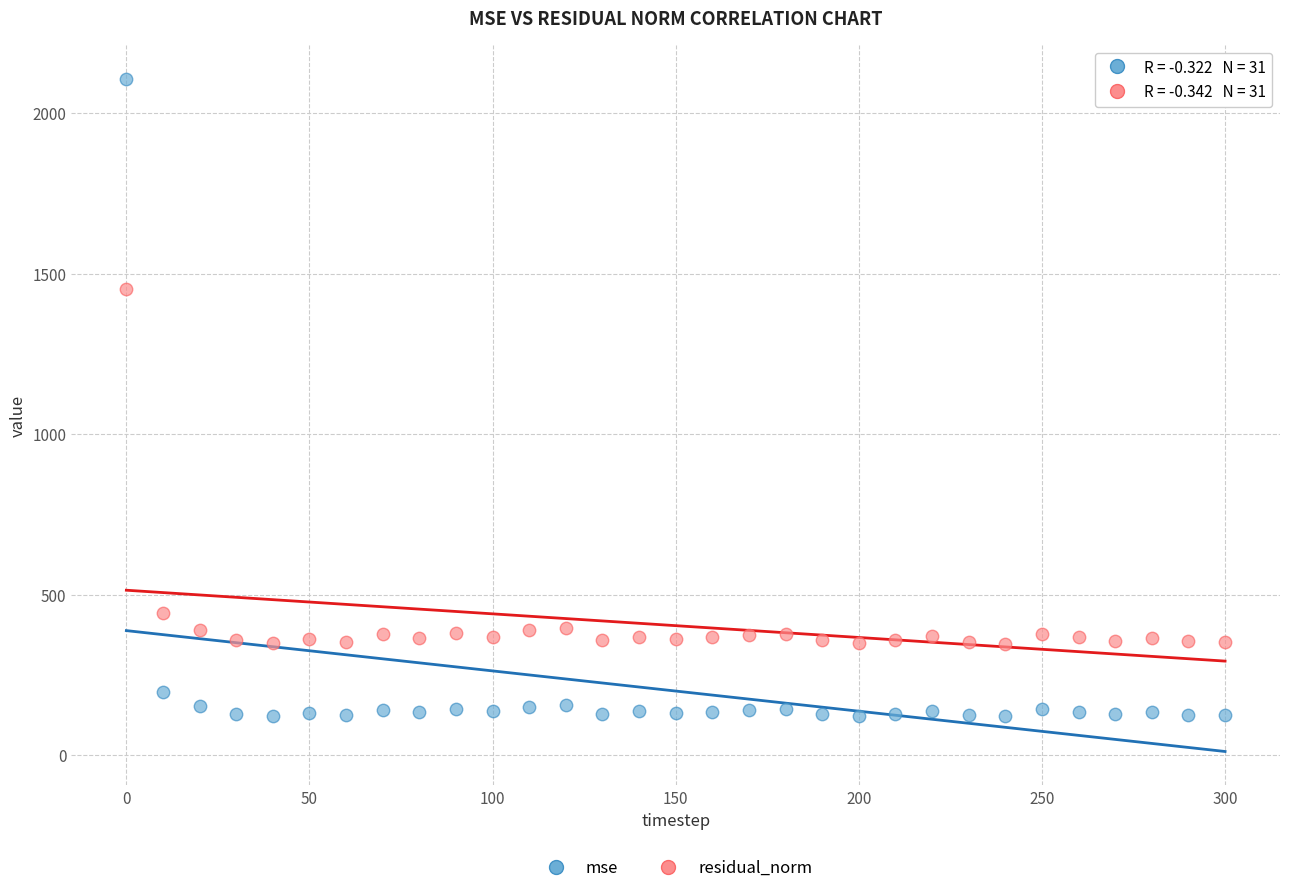

Across all data points, what is the range of X values (max minus min)?

300.0